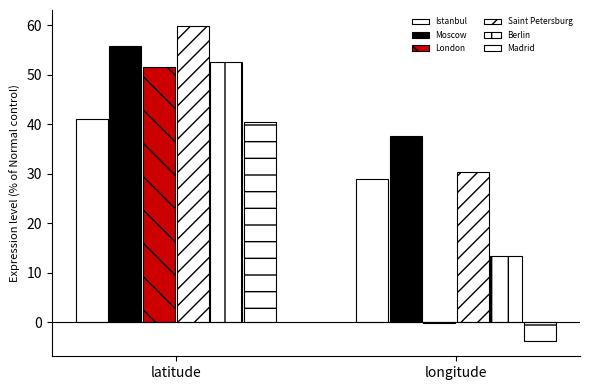

Does the chart contain stacked bars?

No